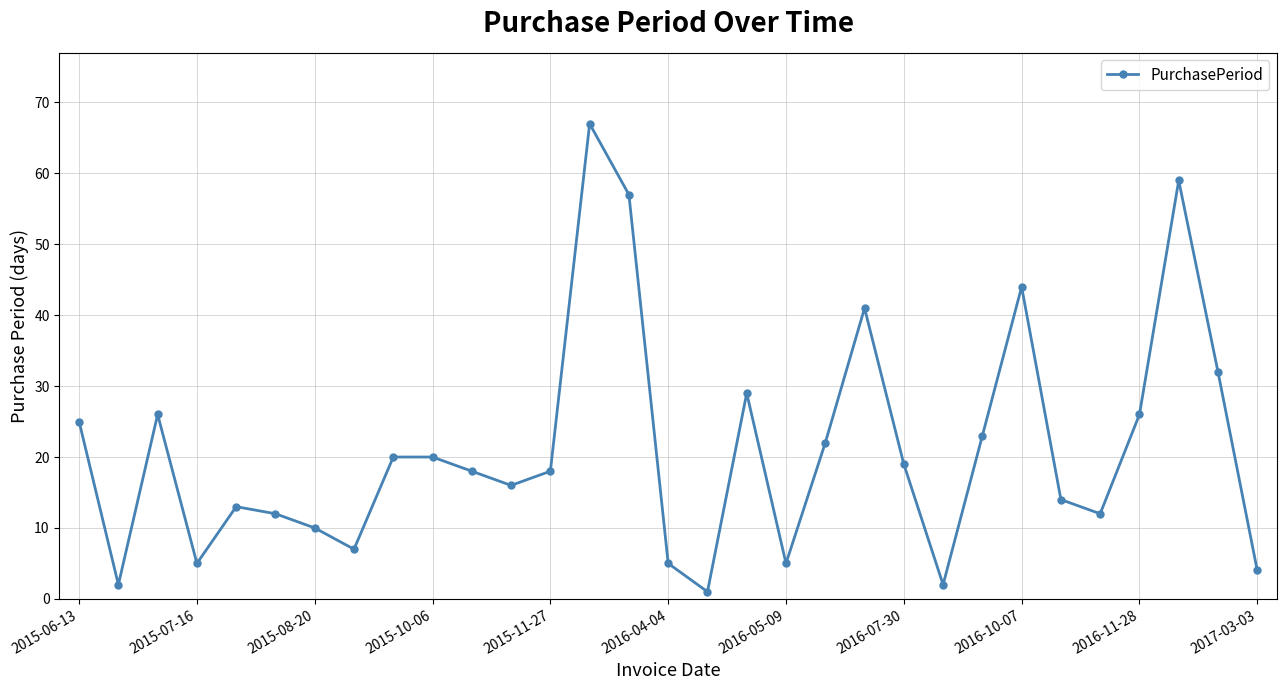

How many points are lower than both their immediate neighbors (excluding endpoints)?

8